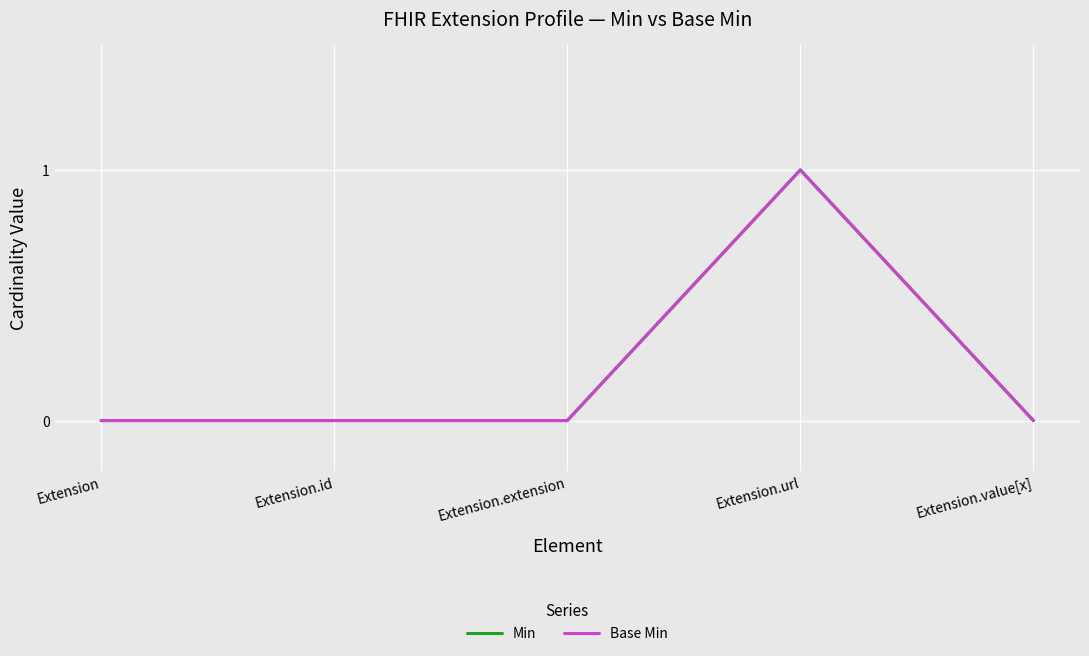

Between Extension.url and Extension, which is larger?

Extension.url